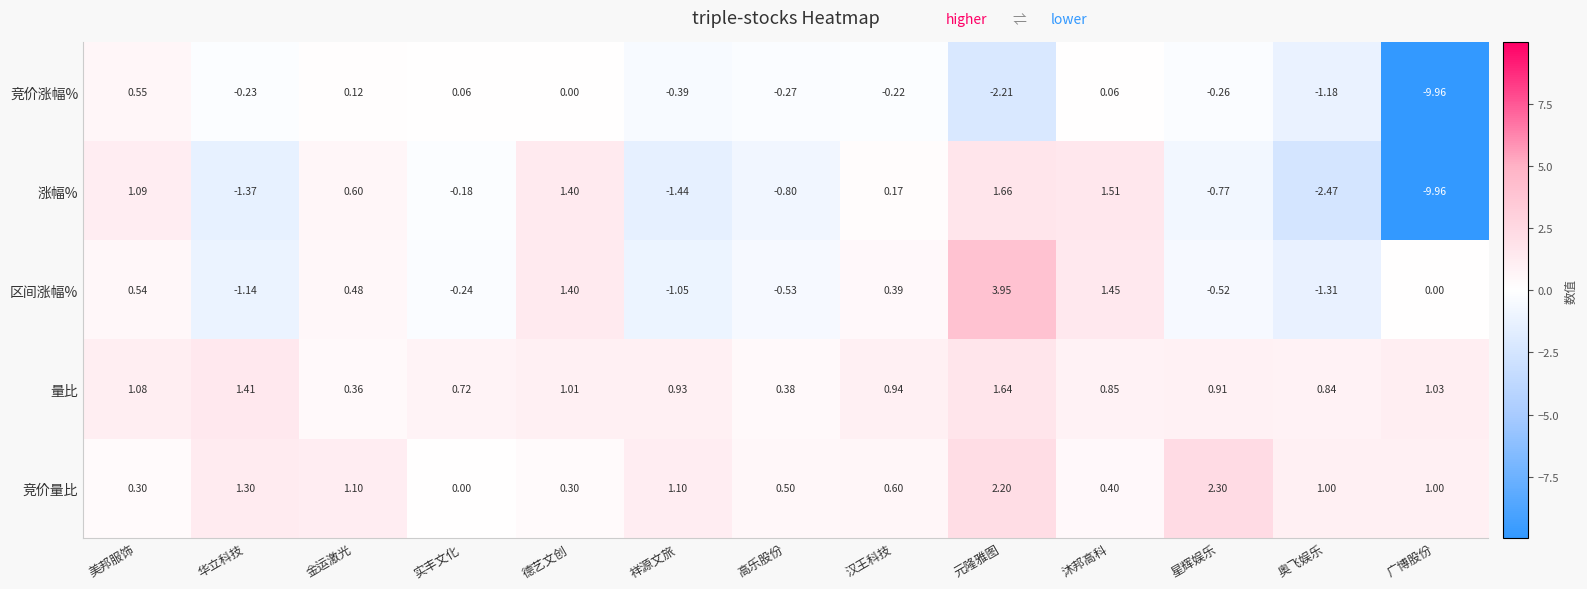

How many negative values does the 竞价涨幅% series have?

8